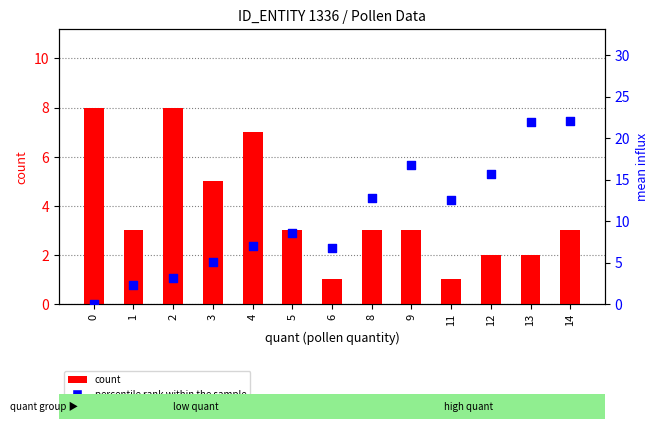

What are all the series names shown in the legend?

count, percentile rank within the sample